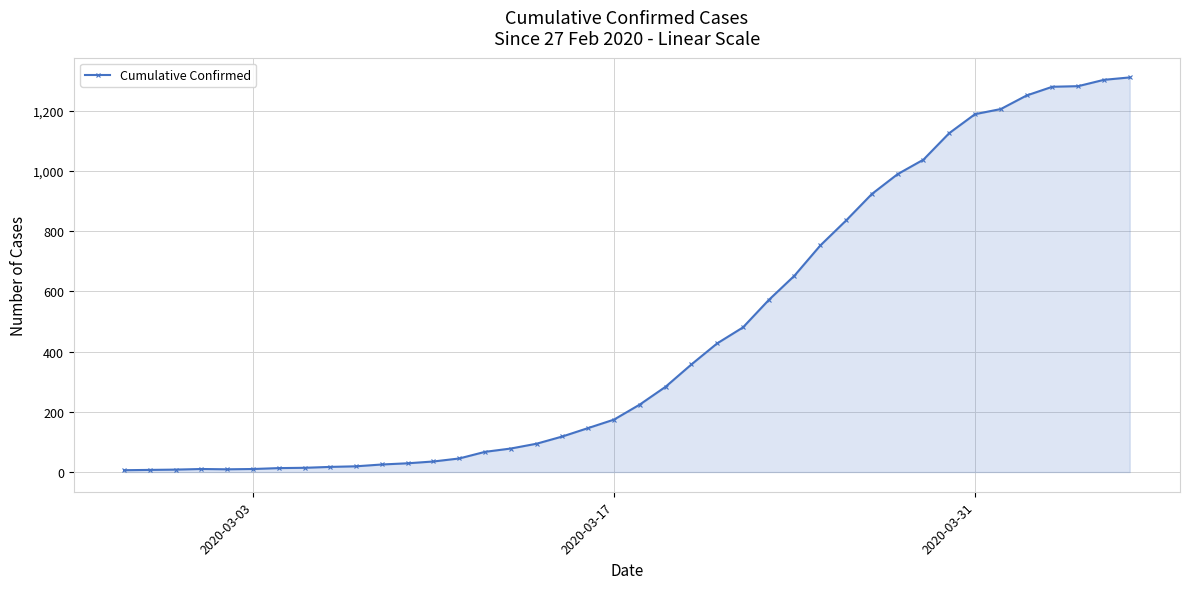

What is the average value?

460